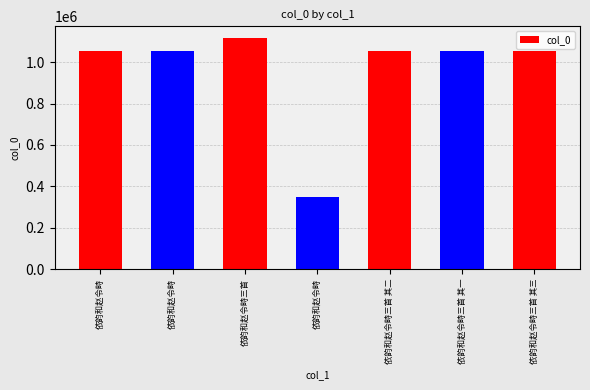

Reading right to left, what are all the values shown in this chart?

1052882	1052880	1052881	349413	1117613	1052883	1052891